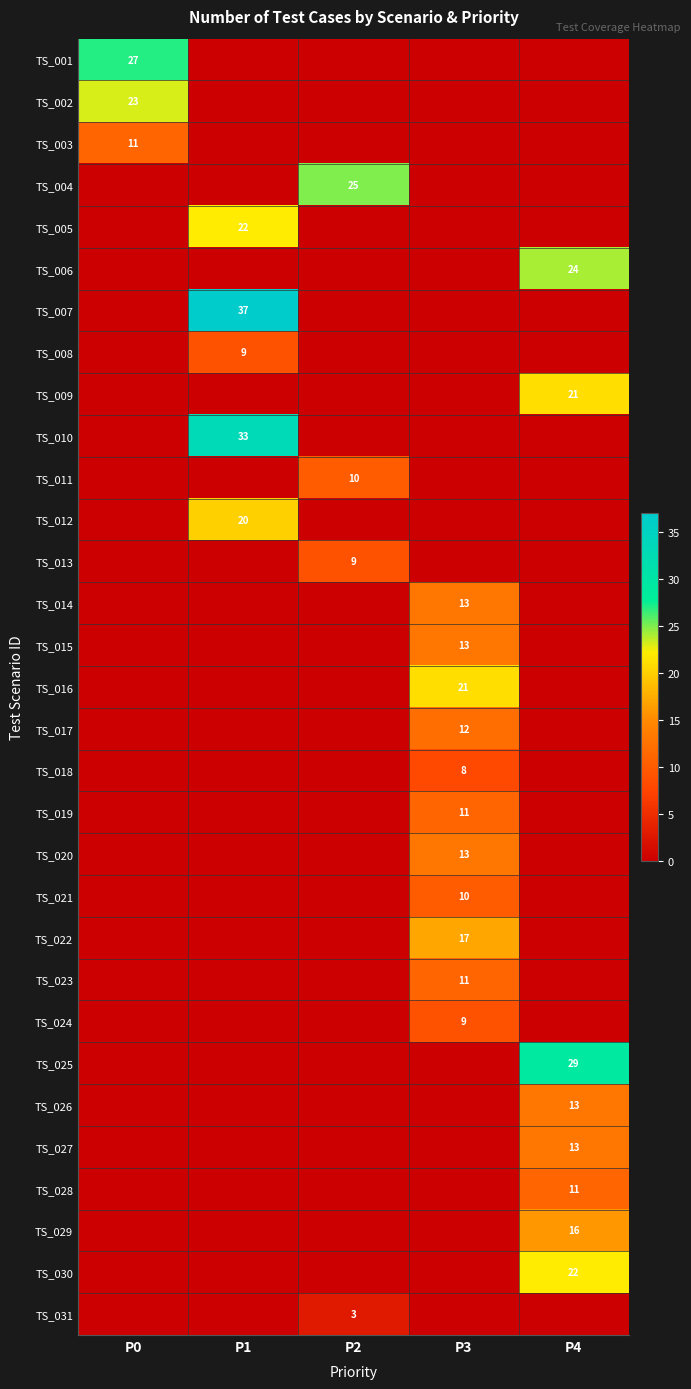

Is it true that TS_024 equals 15 at P3?

False